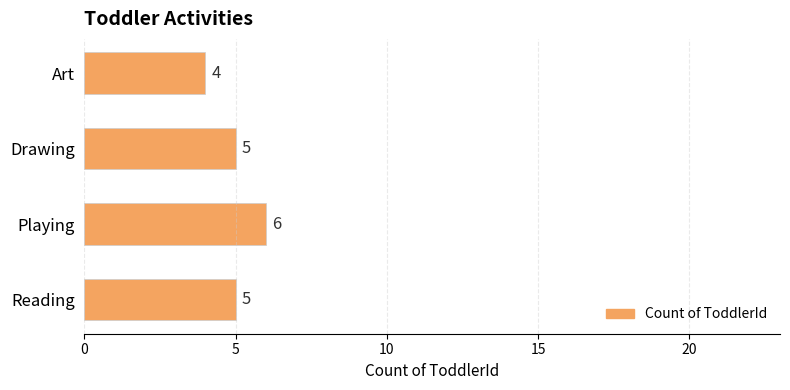

Read the value at Reading.

5